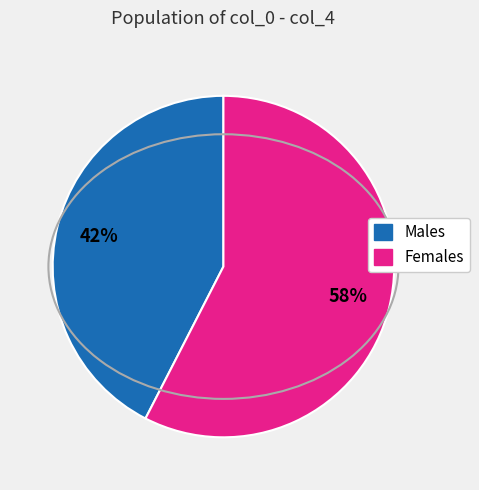

To the nearest percent, what is the average slice percentage?

50%